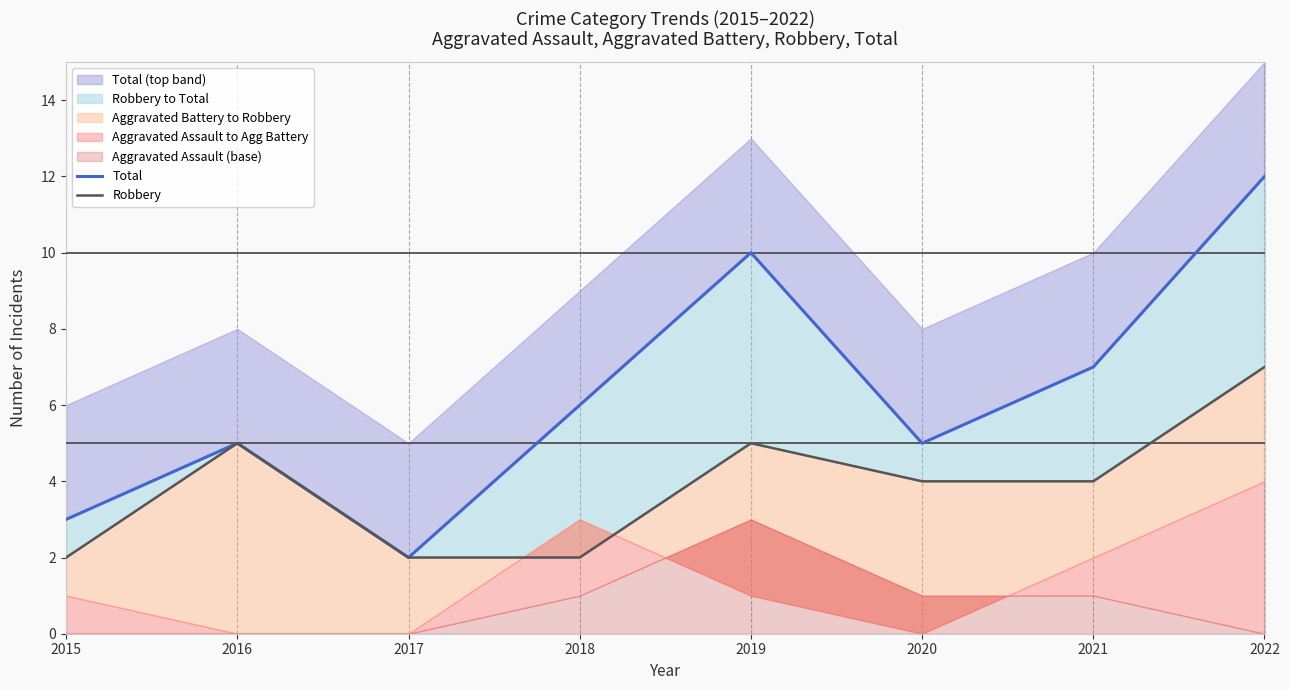

Reading left to right, list all the values displayed in this chart.

Total: 3	5	2	6	10	5	7	12
Robbery: 2	5	2	2	5	4	4	7